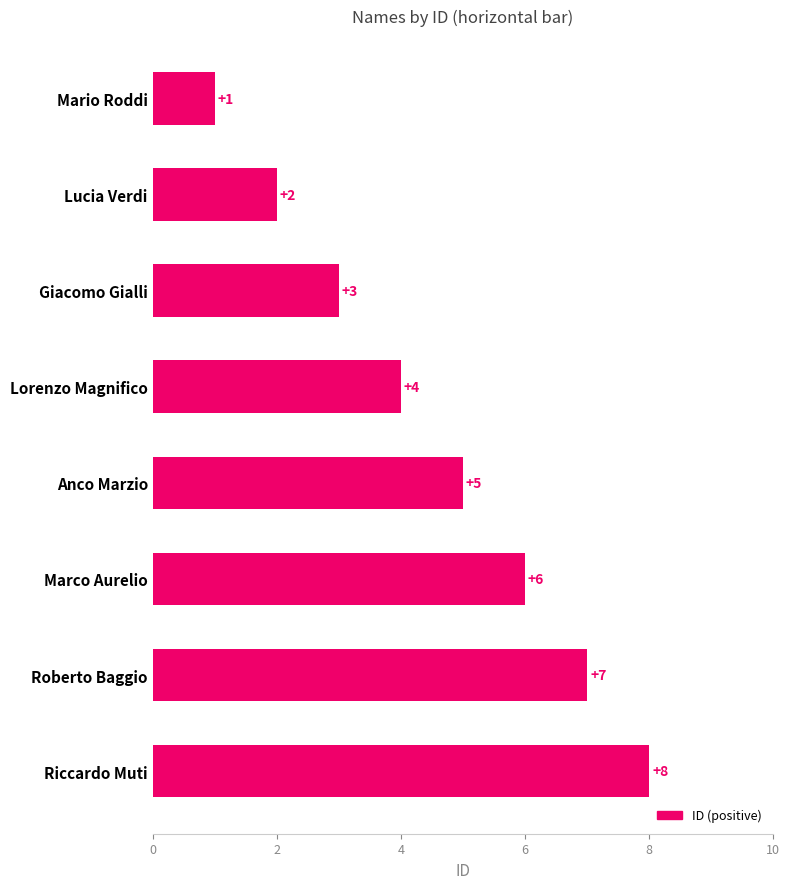

What is the sum of the values at Mario Roddi and Lorenzo Magnifico?

5